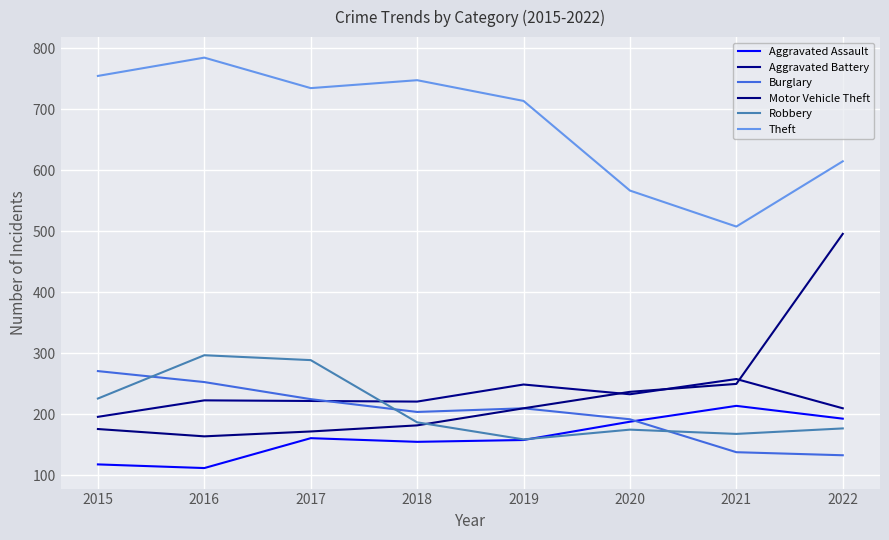

What is the highest value of the Robbery series?

297